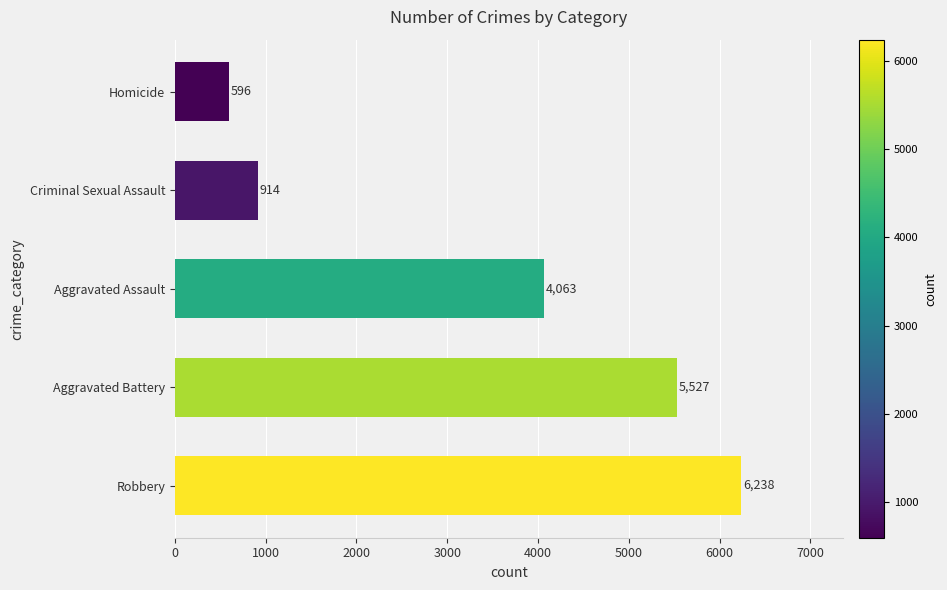

What is the maximum value shown in the chart?

6238